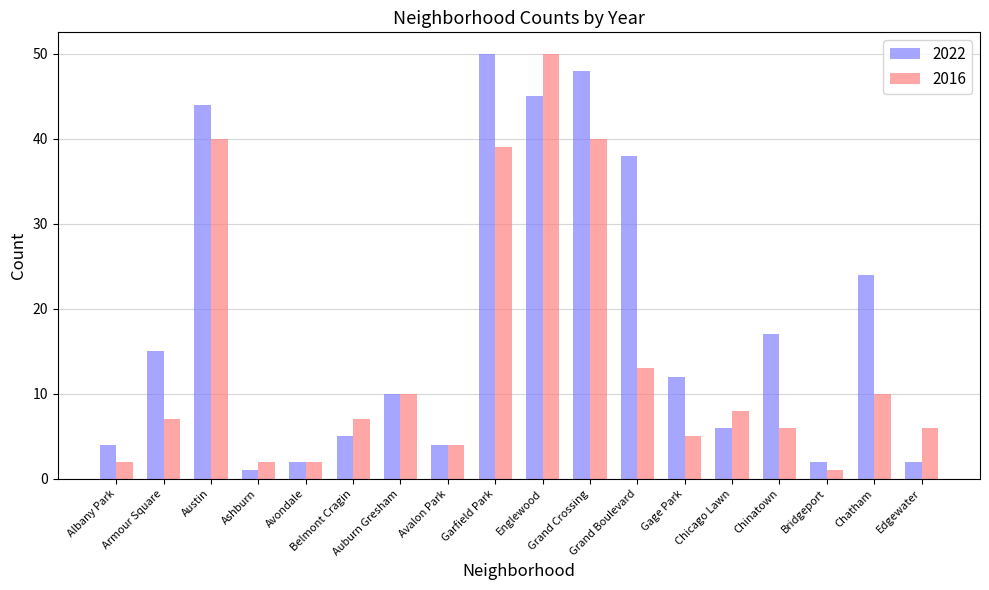

True or false: 2016 has a value of 2 at Chatham.

False